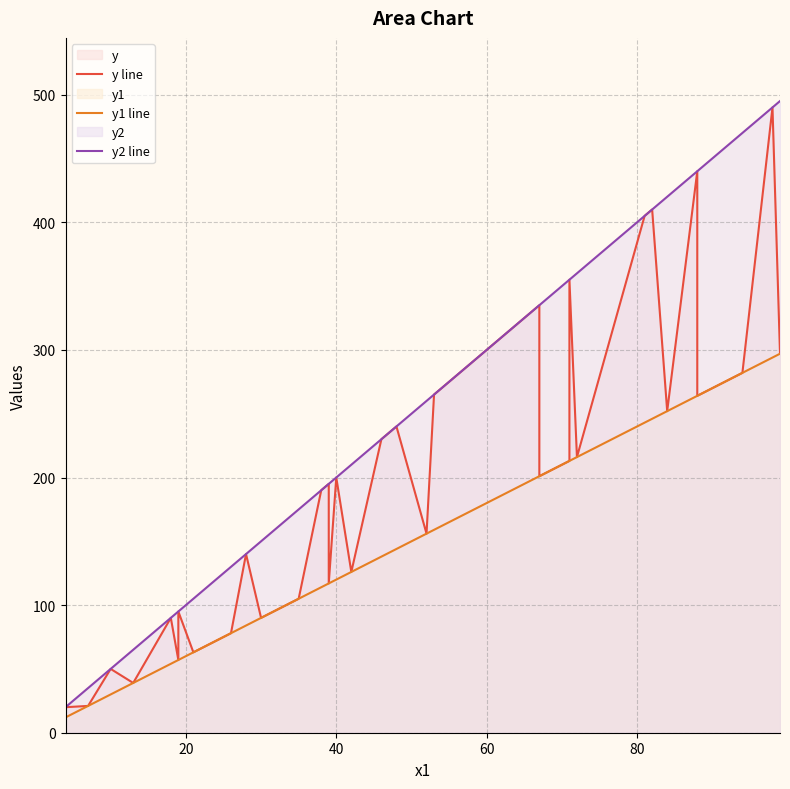

What is the difference between the maximum and minimum values in the y2 line series?

475